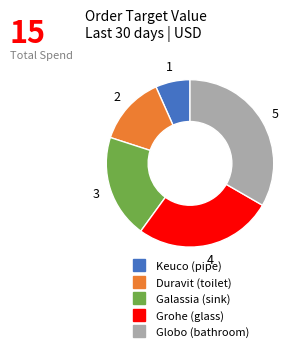

Does any single category account for the majority?

No